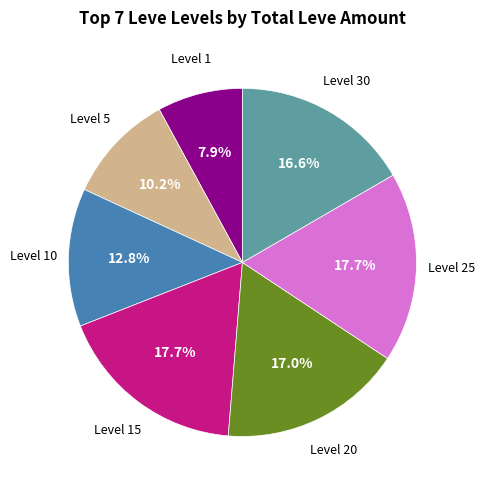

Is there a majority slice in this chart?

No